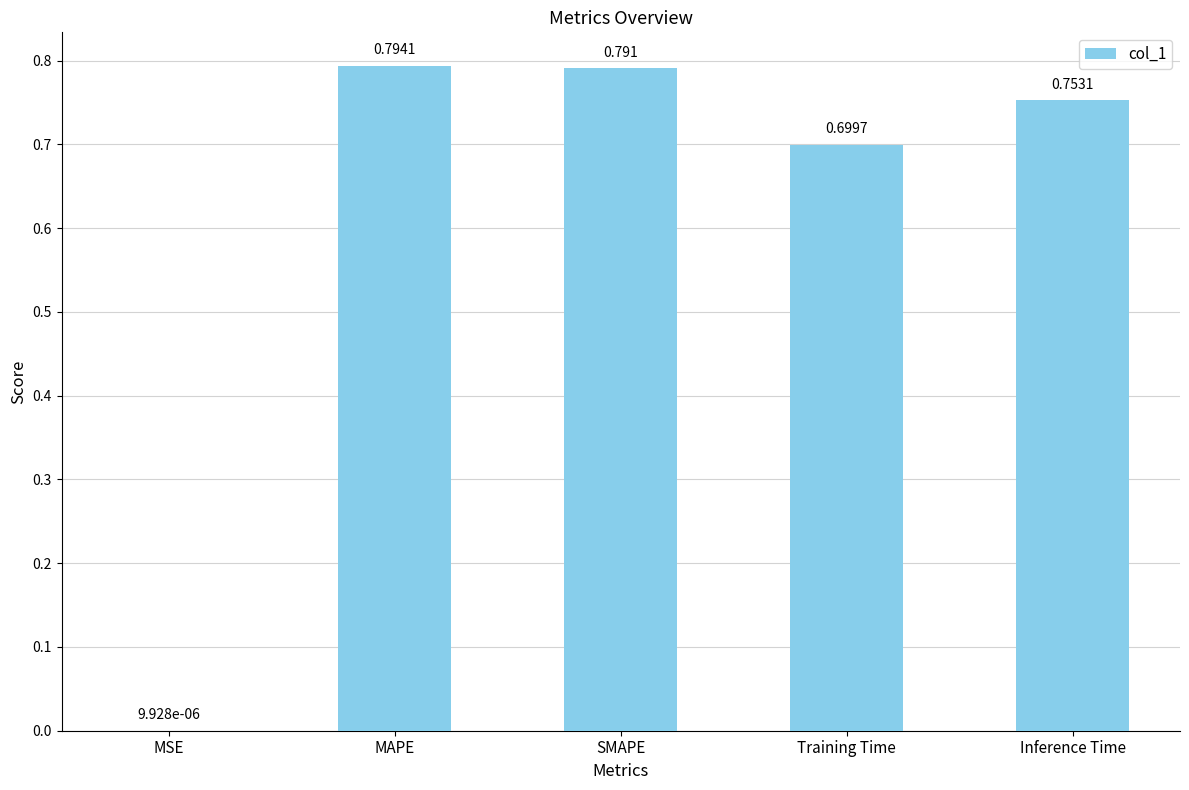

At which label is the value closest to 0?

MSE